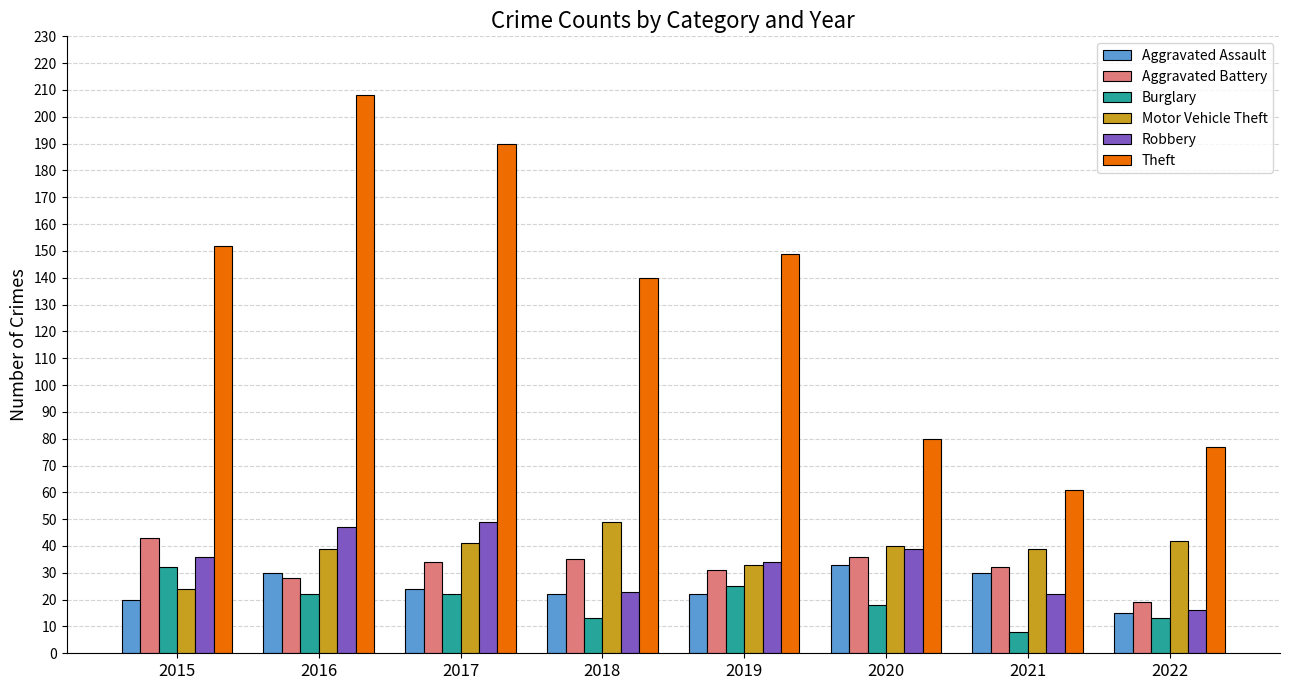

Is the value of Aggravated Battery at 2017 greater than the value of Burglary at 2022?

Yes